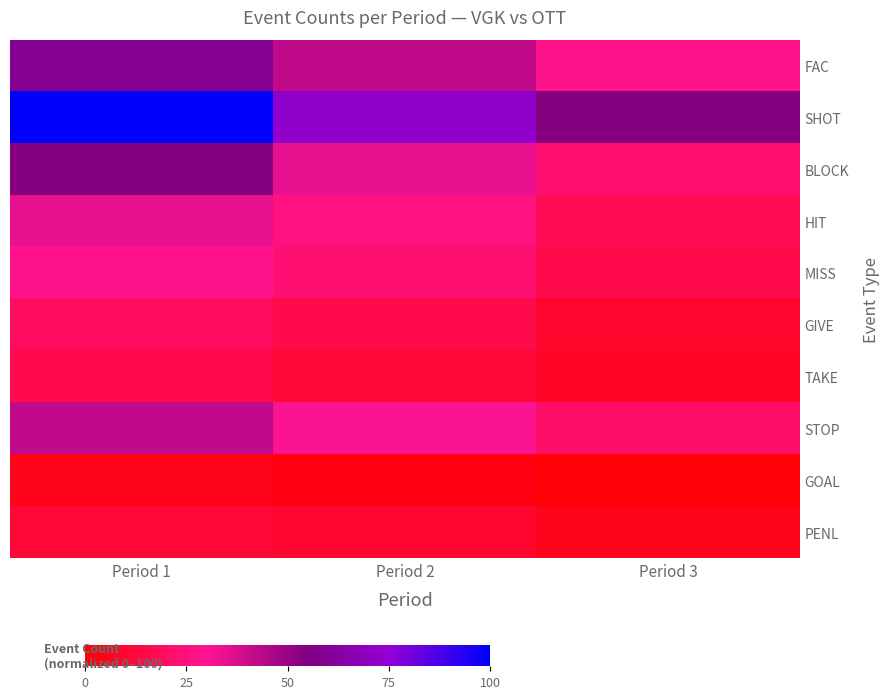

Count the number of data series in this chart.

10